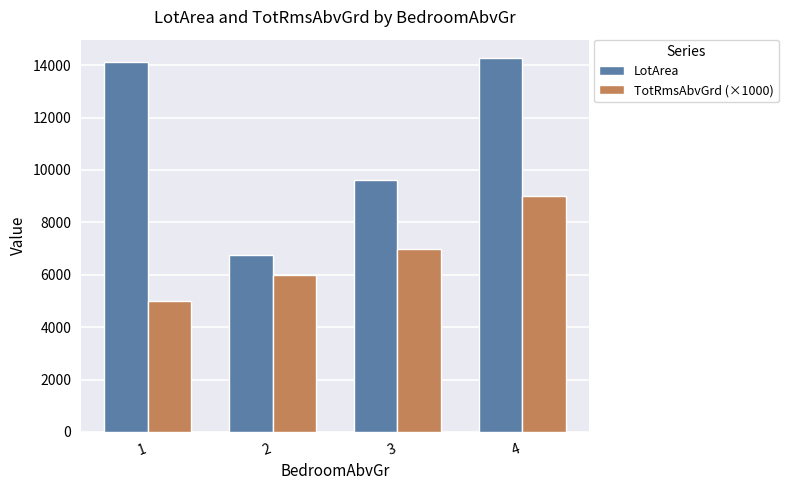

Rank the series by their average value, from lowest to highest.

TotRmsAbvGrd (×1000), LotArea